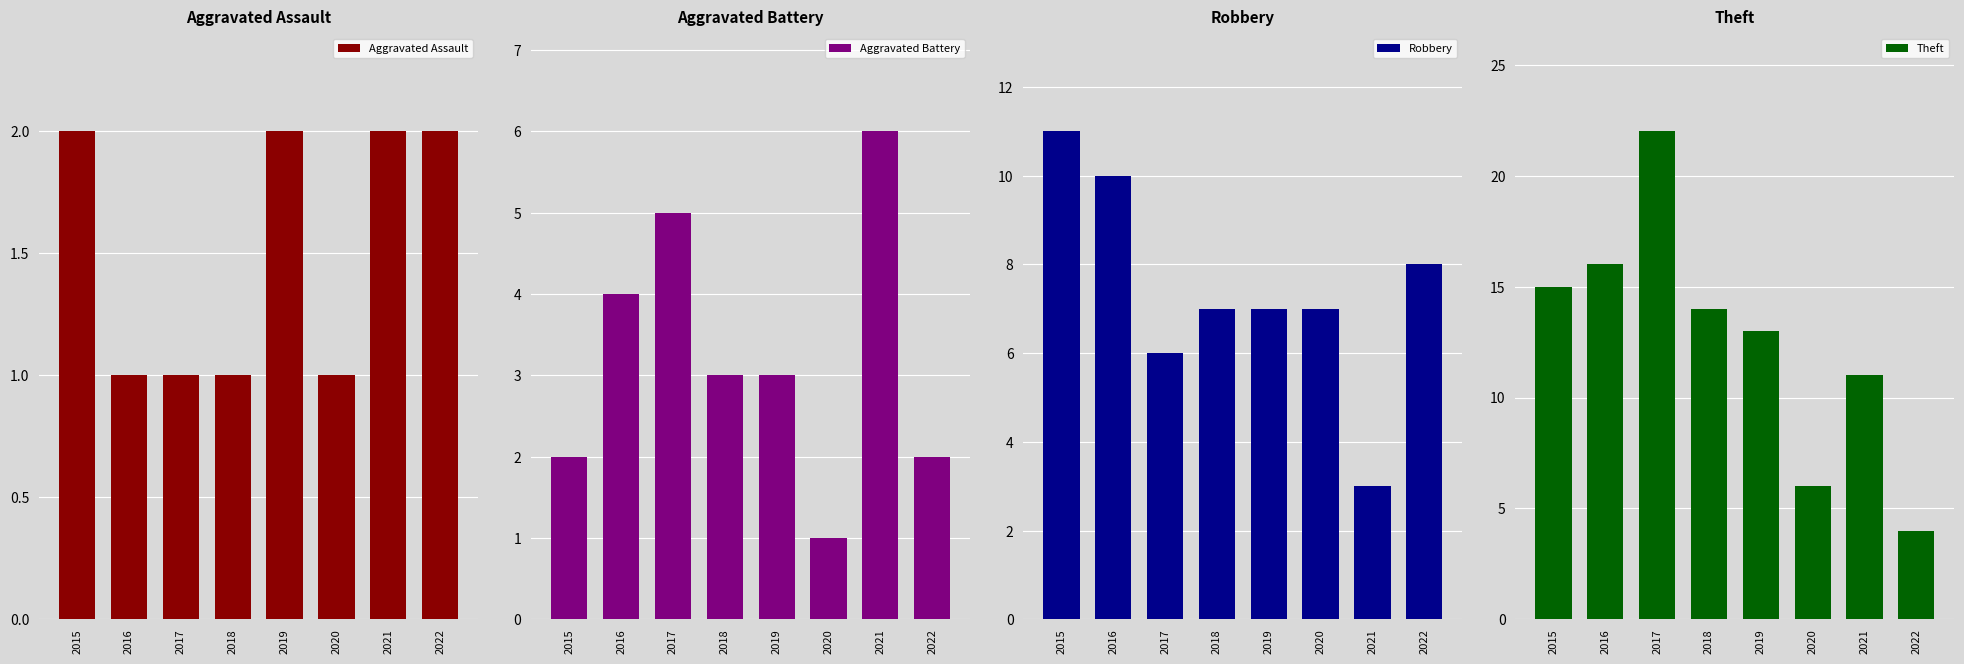

What is the difference between the maximum and minimum values in the Aggravated Assault series?

1